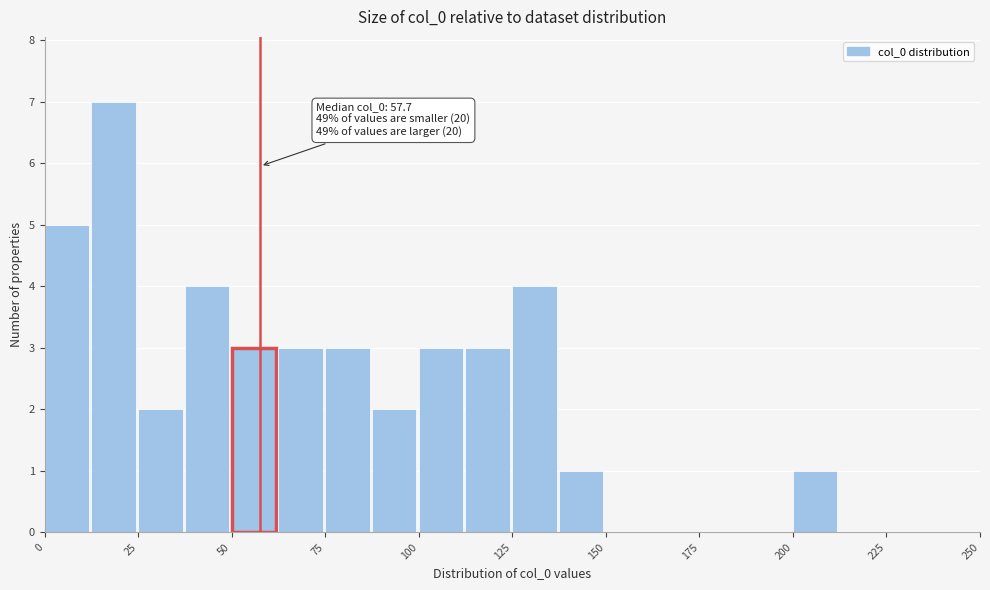

Around what value on the x-axis is the tallest bar? Give the approximate position of its centre, as read against the axis.

20